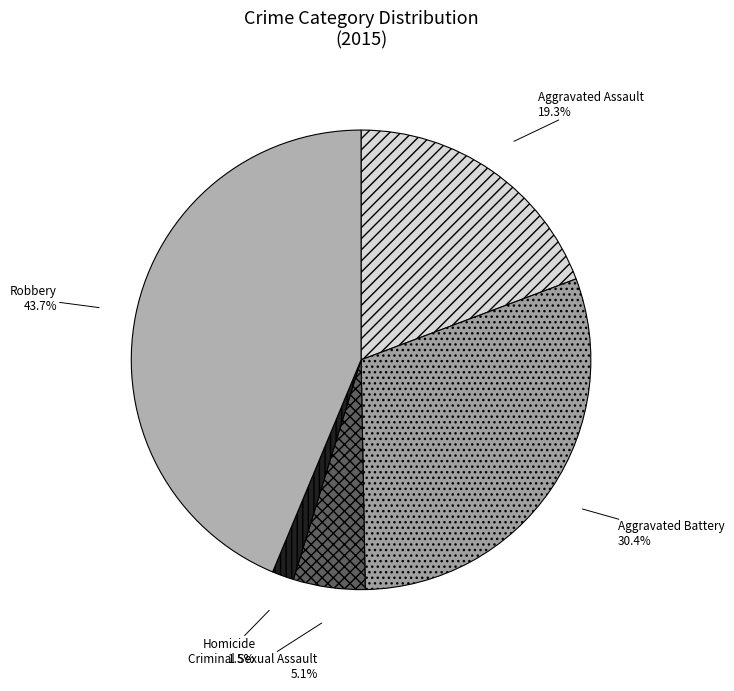

To the nearest percent, what is the difference between the largest and smallest slice percentages?

42%